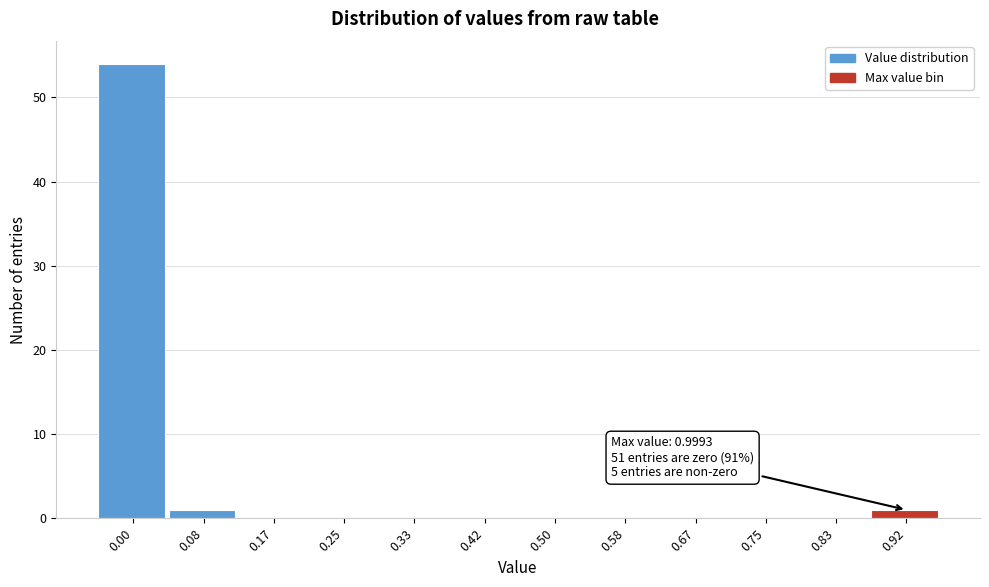

Reading left to right, transcribe all the data shown in this chart.

0.00=54	0.08=1	0.17=0	0.25=0	0.33=0	0.42=0	0.50=0	0.58=0	0.67=0	0.75=0	0.83=0	0.92=1